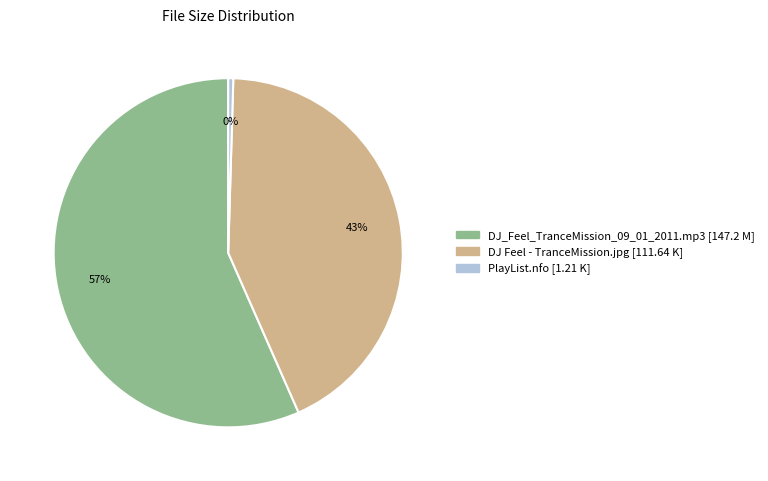

Rank the categories by value from highest to lowest.

DJ_Feel_TranceMission_09_01_2011.mp3, DJ Feel - TranceMission.jpg, PlayList.nfo